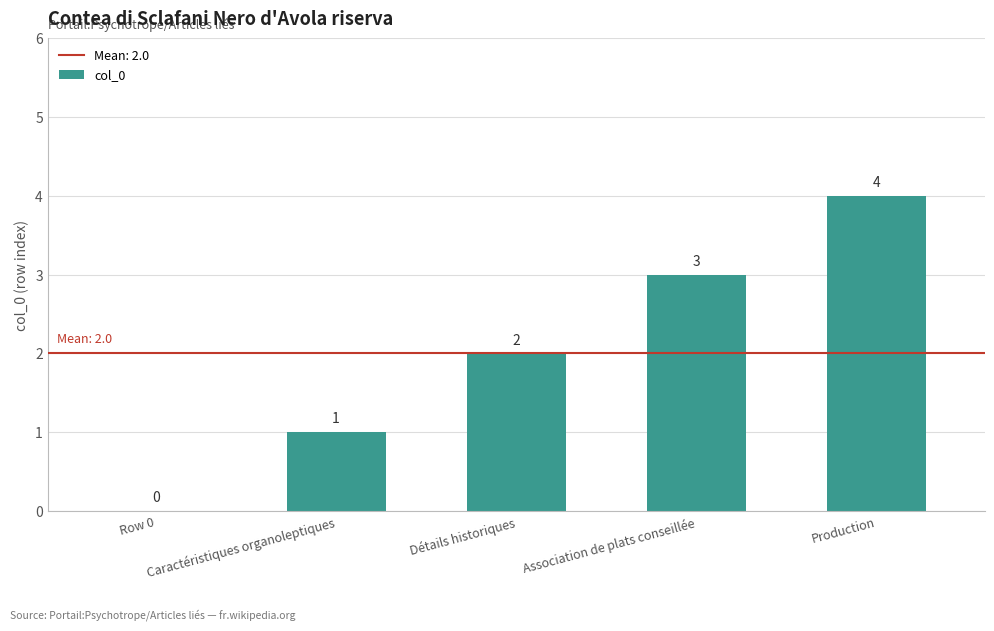

Between Caractéristiques organoleptiques and Row 0, which is larger?

Caractéristiques organoleptiques